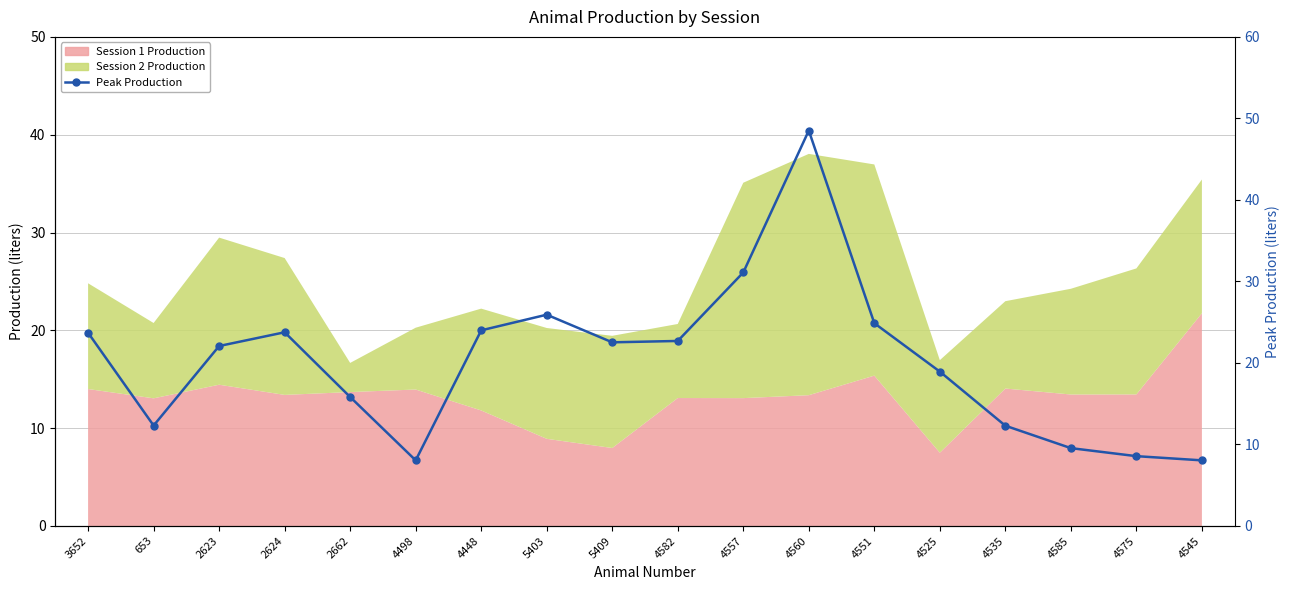

Rank the categories by value from highest to lowest.

4560, 4557, 5403, 4551, 4448, 2624, 3652, 4582, 5409, 2623, 4525, 2662, 653, 4535, 4585, 4575, 4498, 4545